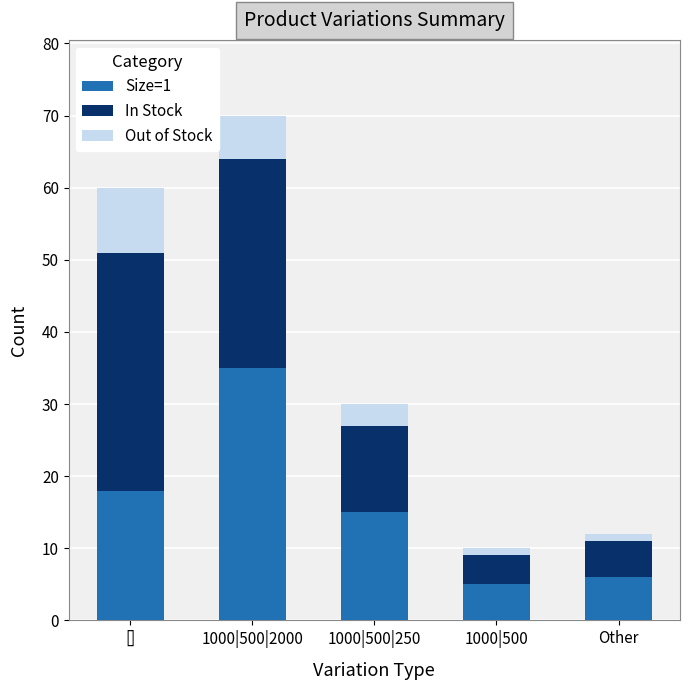

At which category is the sum across all series the highest?

1000|500|2000